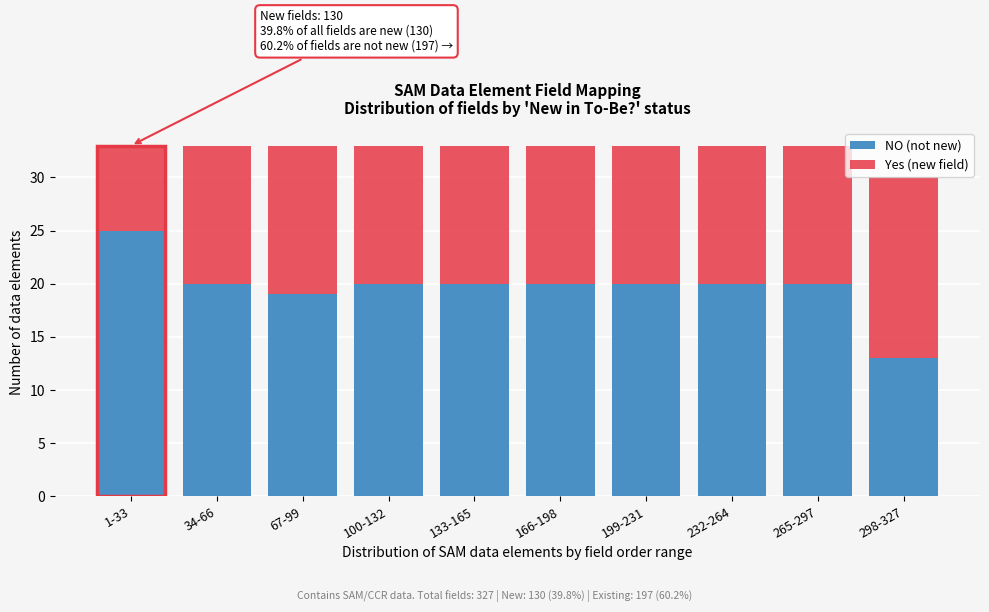

Reading right to left, transcribe the values for NO (not new).

13	20	20	20	20	20	20	19	20	25